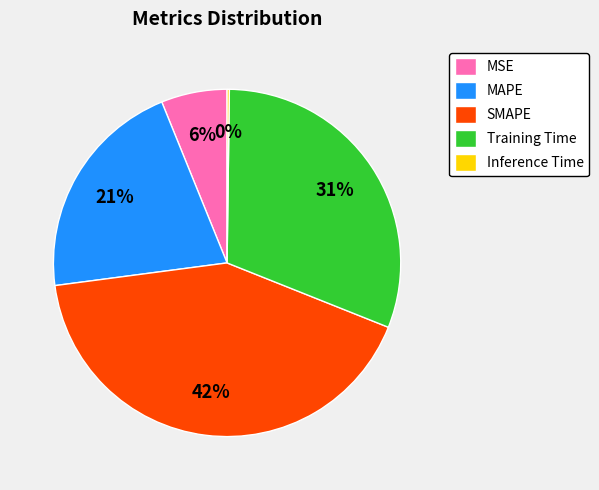

To the nearest percent, what portion does SMAPE represent?

42%